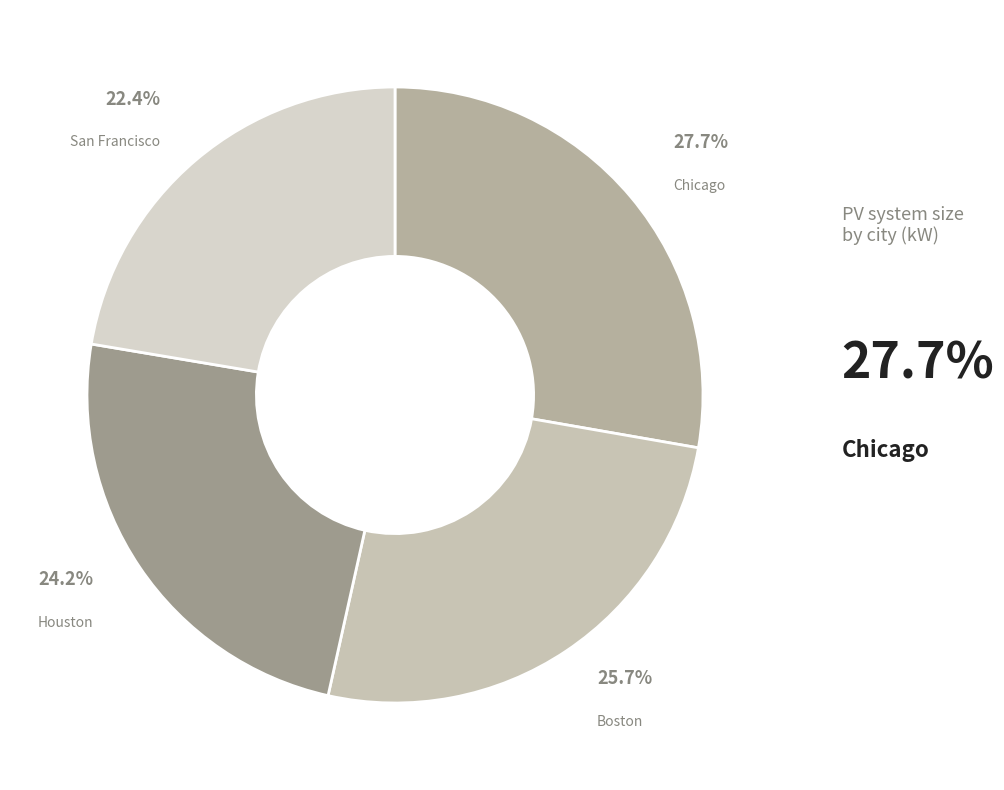

What is the largest slice in the pie chart?

Chicago